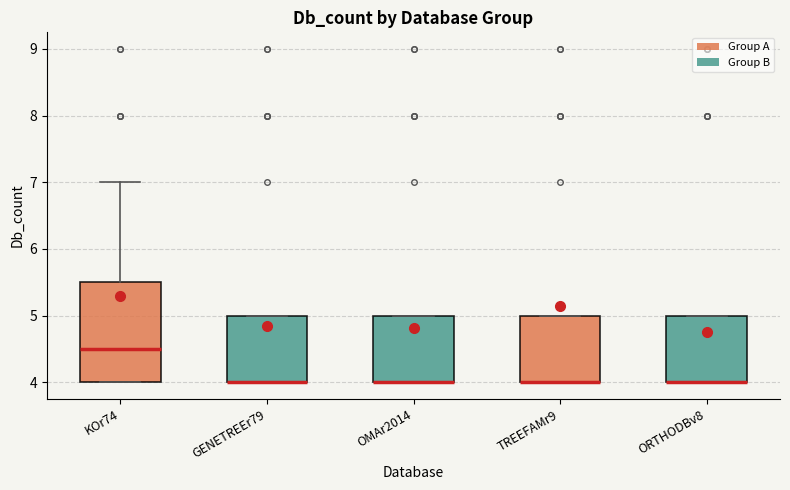

Comparing the boxes themselves (not the whiskers), which one is the tallest?

KOr74